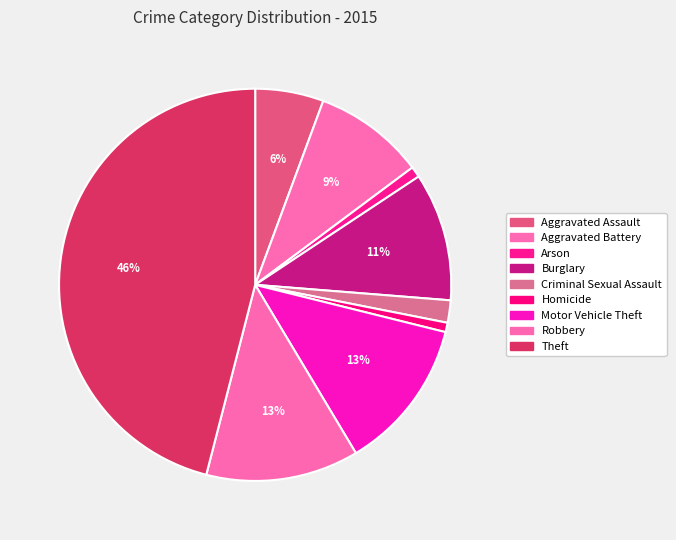

How many segments does this pie chart have?

9